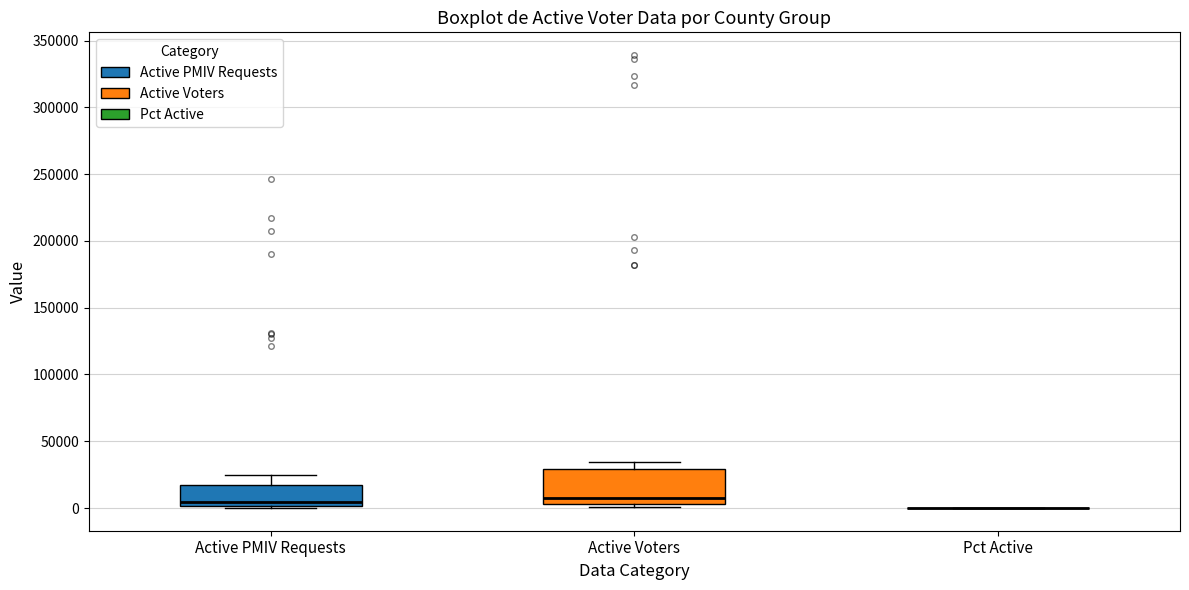

Where is the upper edge of the box for Active Voters on the y-axis? The values are not printed on the chart, so give them approximately, as read against the axis.

30000